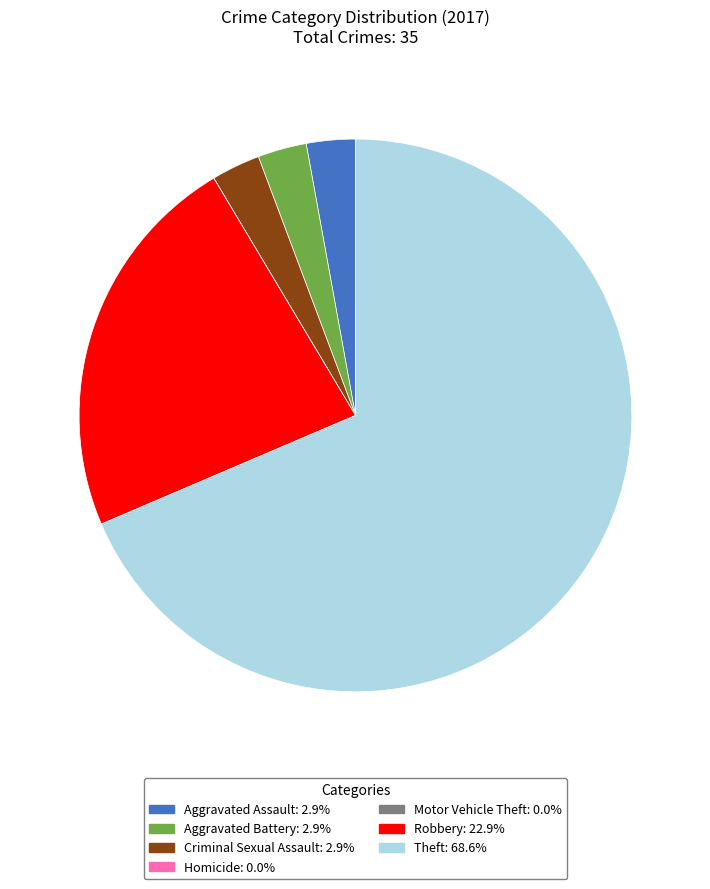

Combined, do Robbery and Aggravated Assault account for over 50%?

No